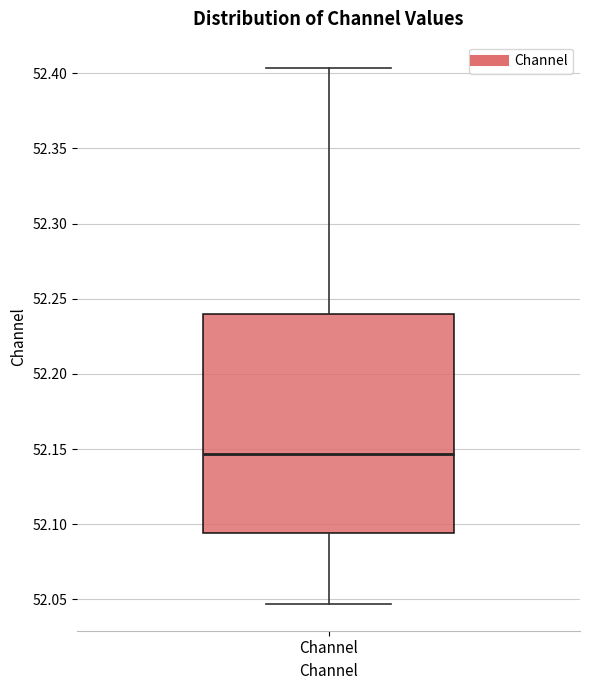

Where is the lower edge of the box for Channel on the y-axis? The values are not printed on the chart, so give them approximately, as read against the axis.

52.095